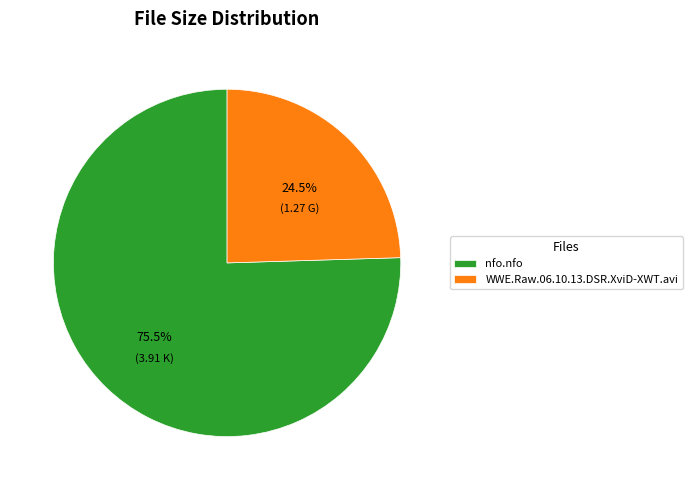

Which slice is the largest?

nfo.nfo